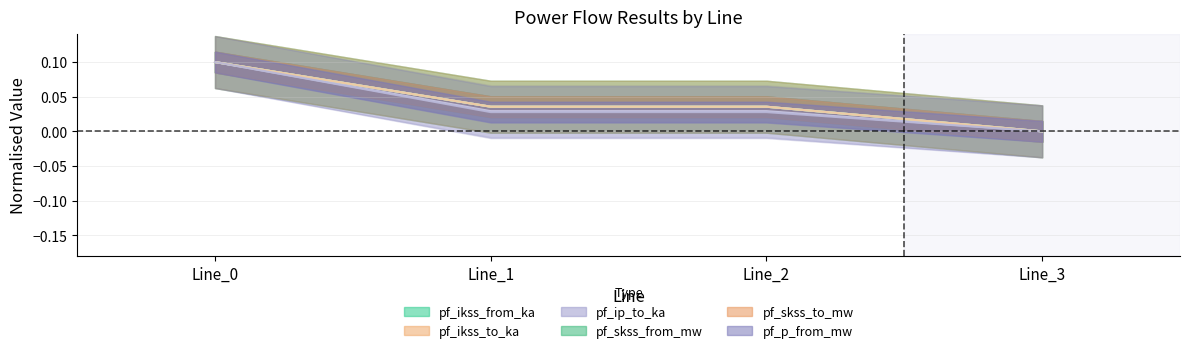

True or false: pf_skss_from_mw has more than 1 points higher than both neighbors.

False